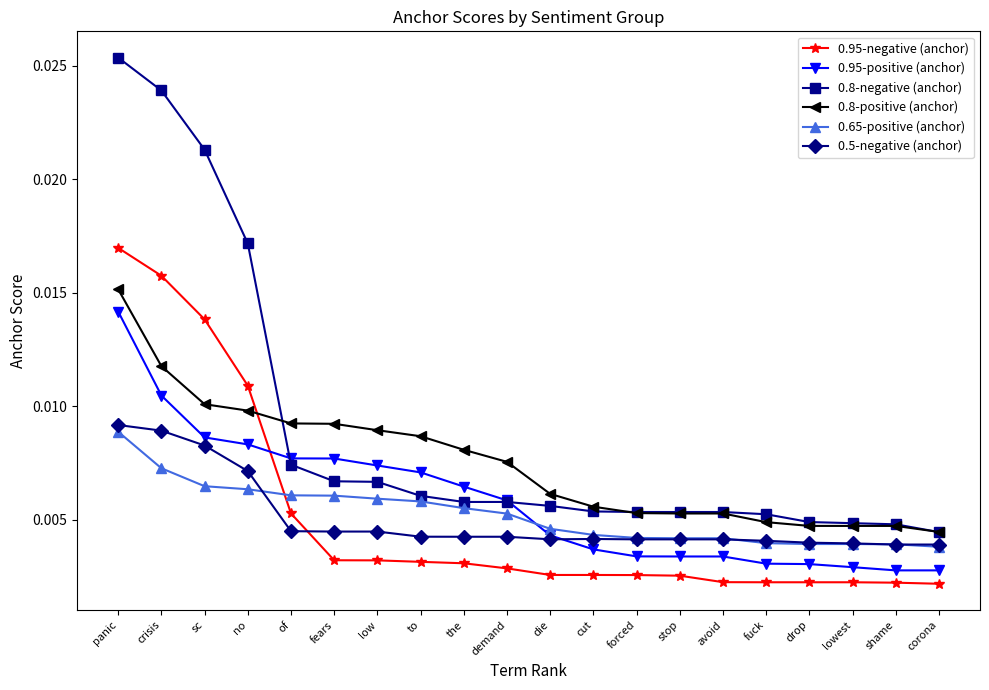

True or false: 0.65-positive (anchor) and 0.8-negative (anchor) cross at least once.

False